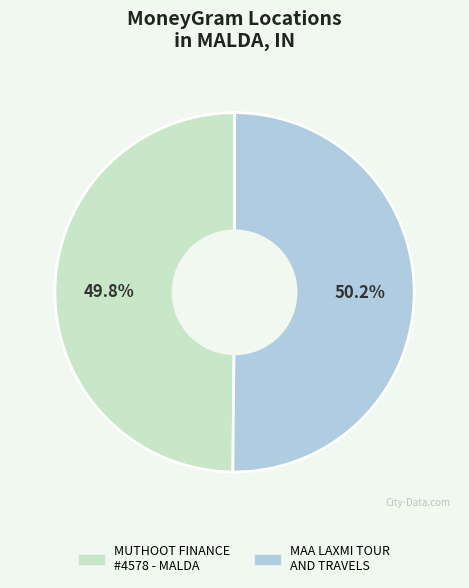

Is there a majority slice in this chart?

Yes